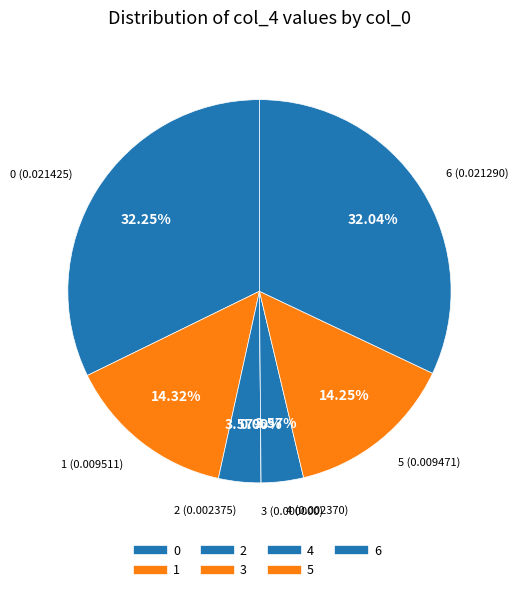

True or false: 4 accounts for 1% of the total.

False